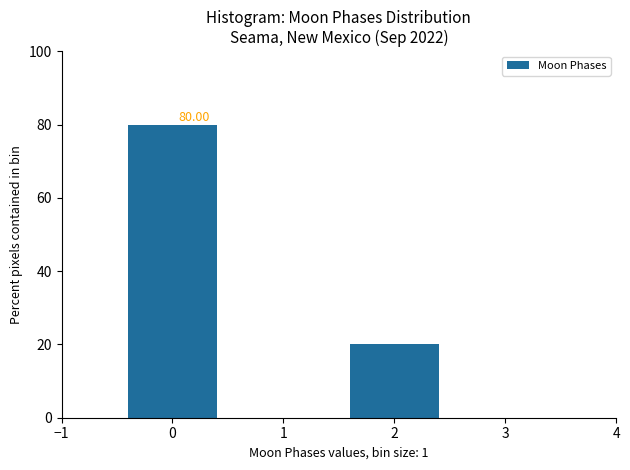

What is the change in value from 0 to 1?

-80